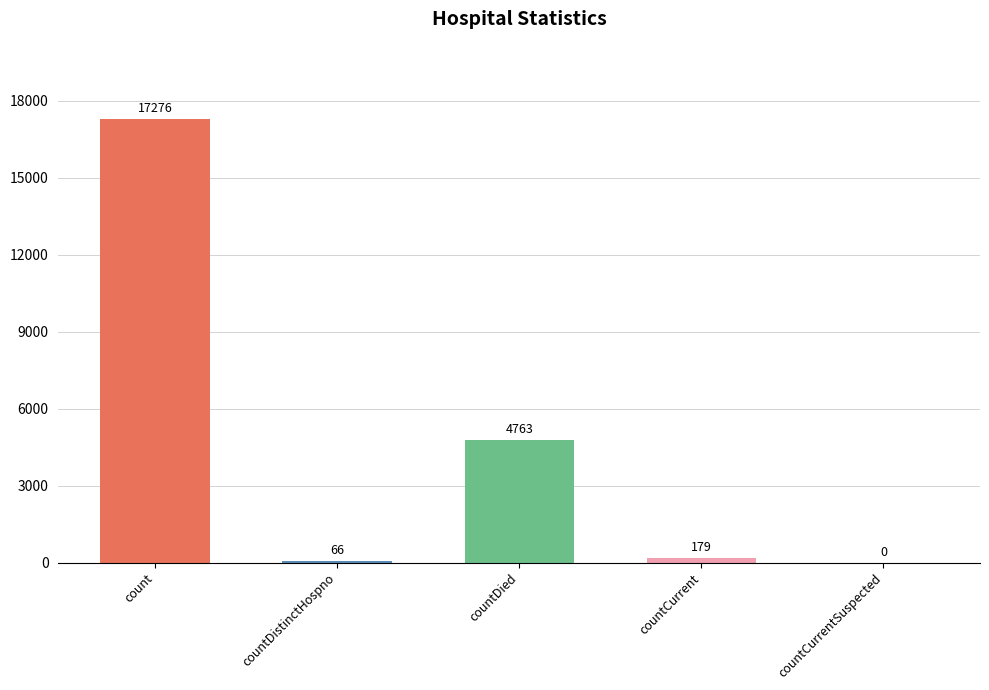

What value does the data have at countDistinctHospno?

66